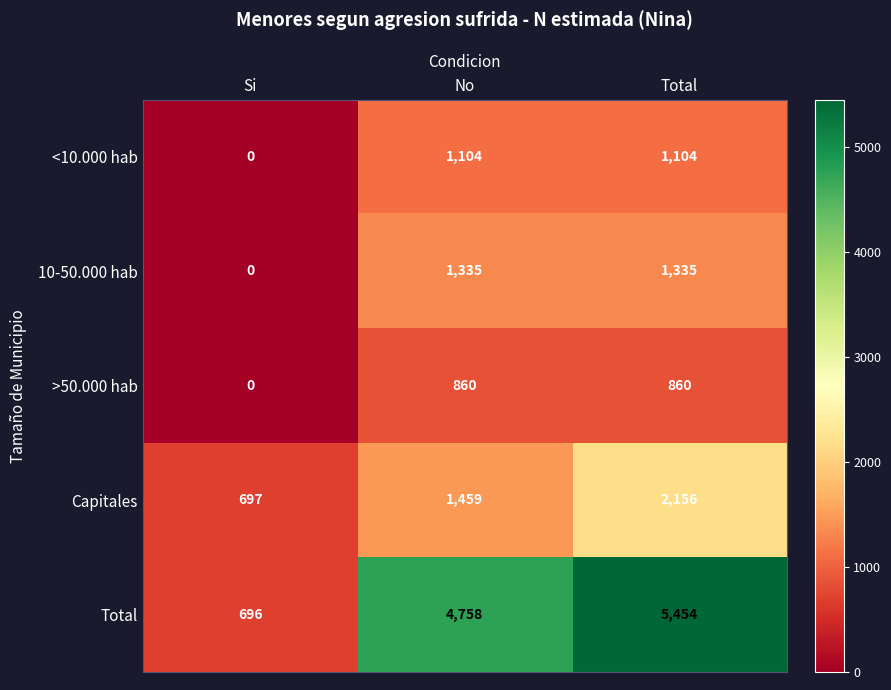

What is the difference between the Total values at Total and Si?

4758